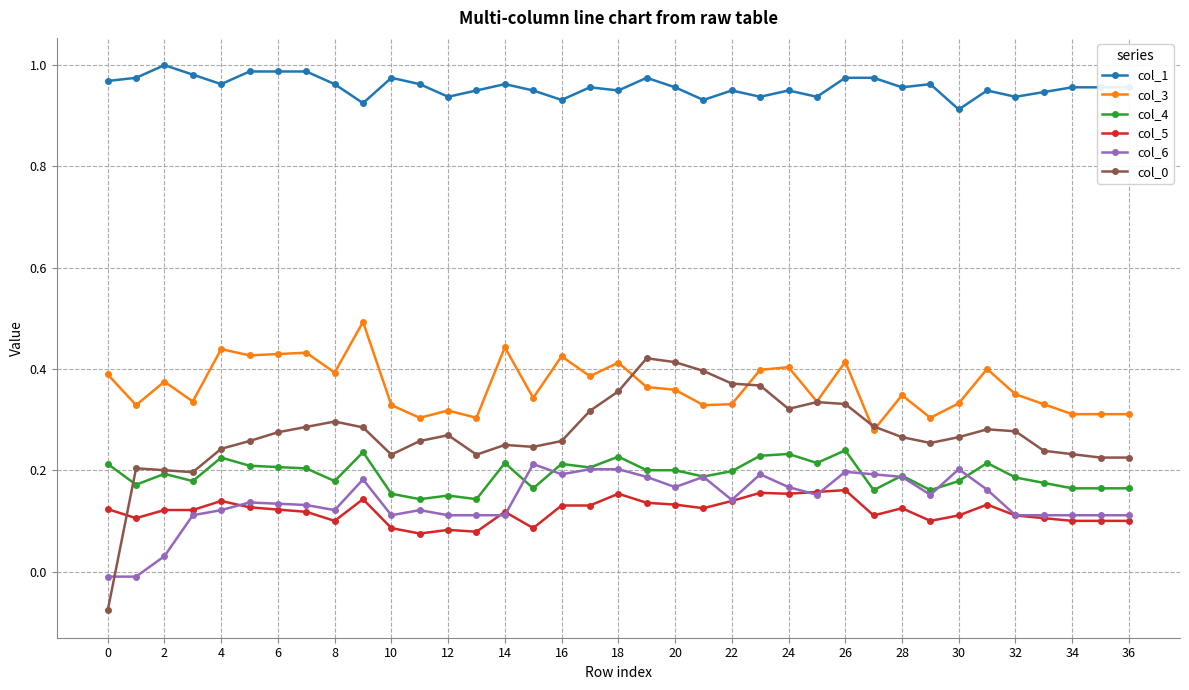

Which series has the largest total across all categories?

col_1